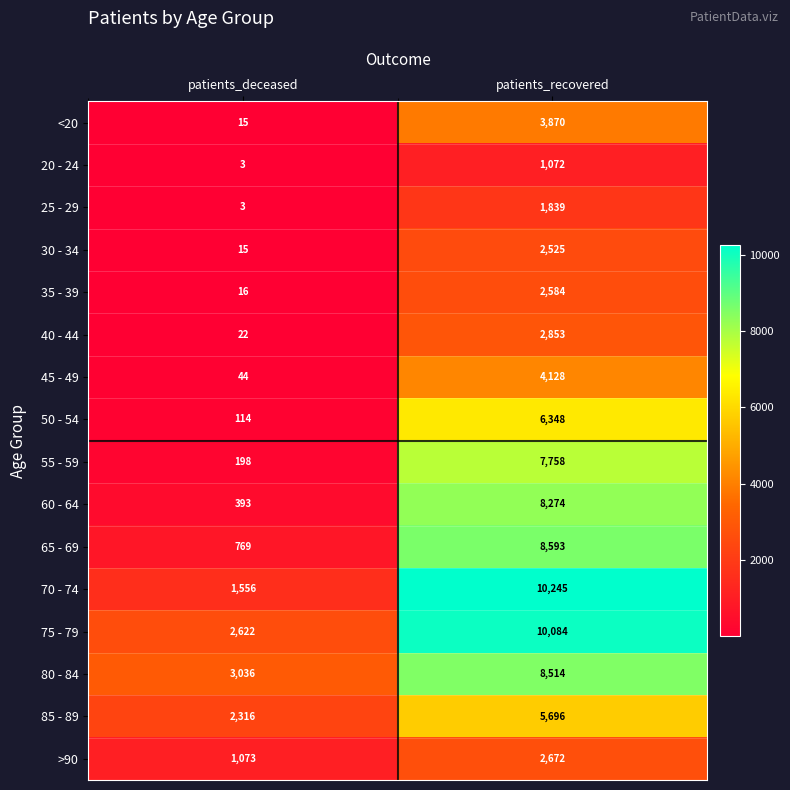

List the series in order of their peak value, lowest first.

20 - 24, 25 - 29, 30 - 34, 35 - 39, >90, 40 - 44, <20, 45 - 49, 85 - 89, 50 - 54, 55 - 59, 60 - 64, 80 - 84, 65 - 69, 75 - 79, 70 - 74